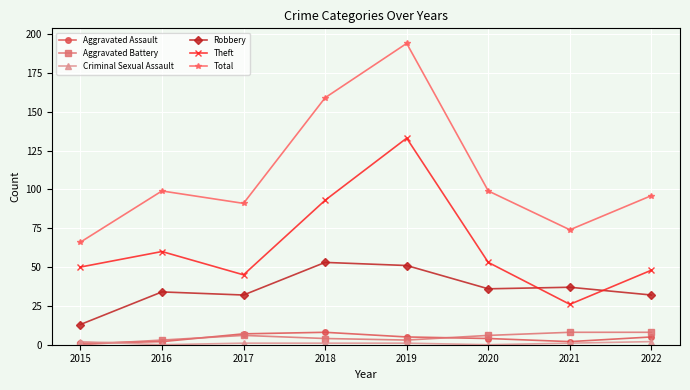

Which series has the largest total across all categories?

Total